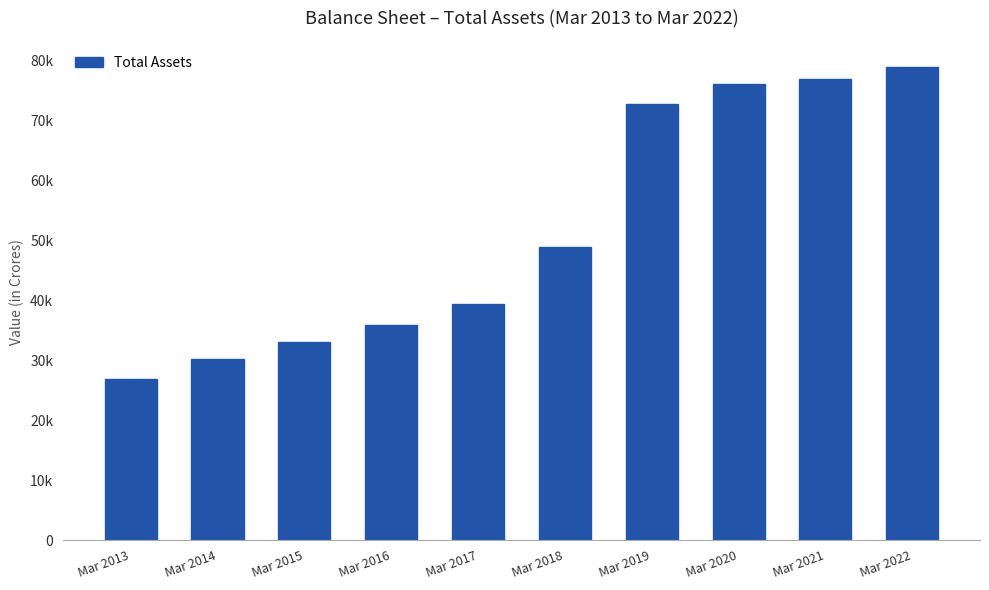

What is the minimum value shown in the chart?

26949